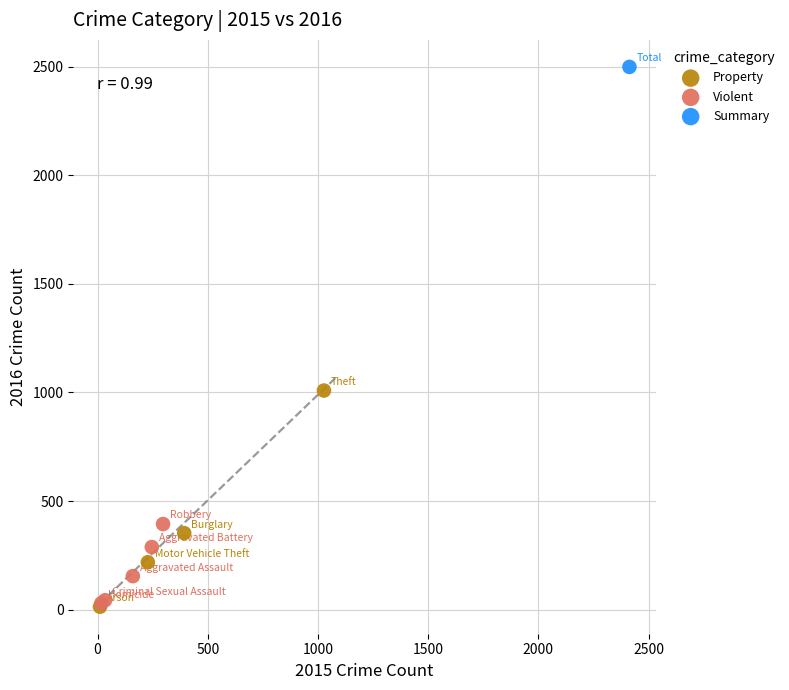

What are all the series names shown in the legend?

Property, Violent, Summary